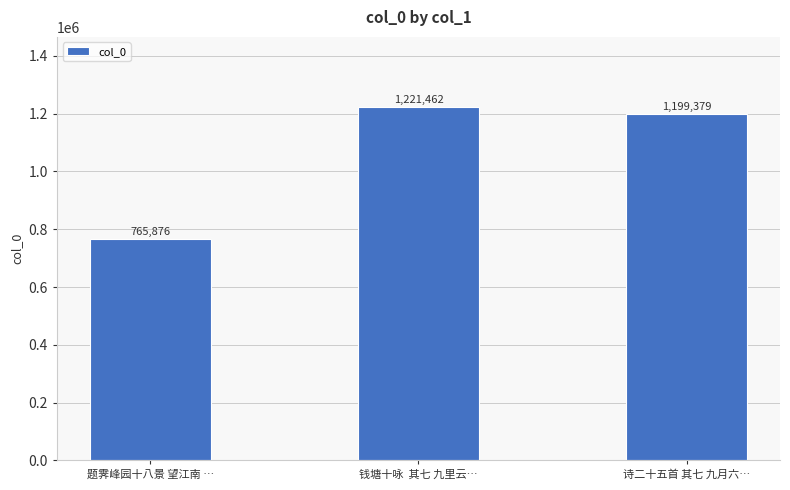

Reading right to left, transcribe all the data shown in this chart.

1199379	1221462	765876